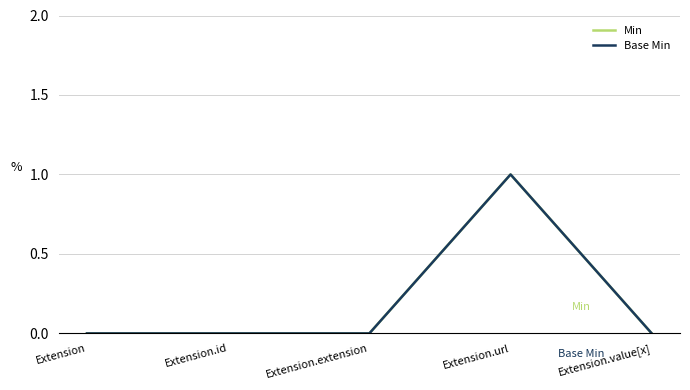

Which has a higher value, Extension.id or Extension.value[x]?

Extension.id